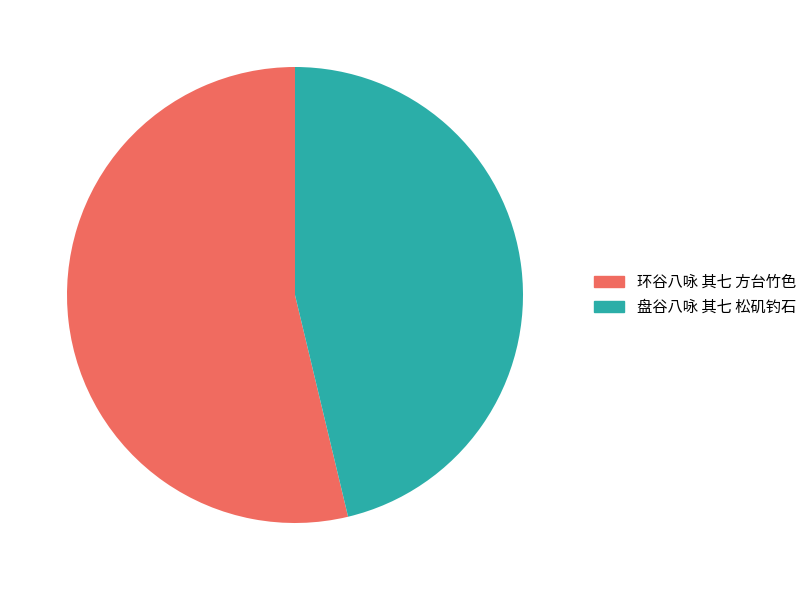

Which slice is the largest?

环谷八咏 其七 方台竹色